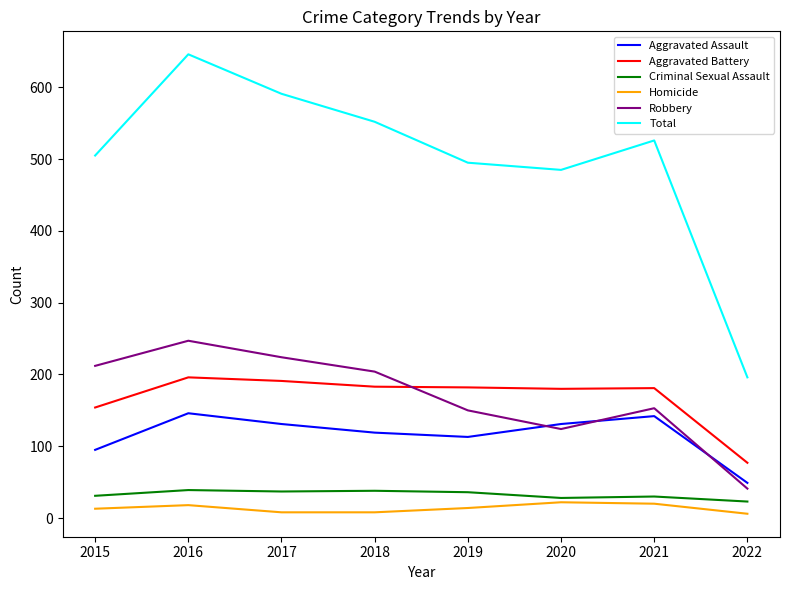

Does the chart have visible grid lines?

No